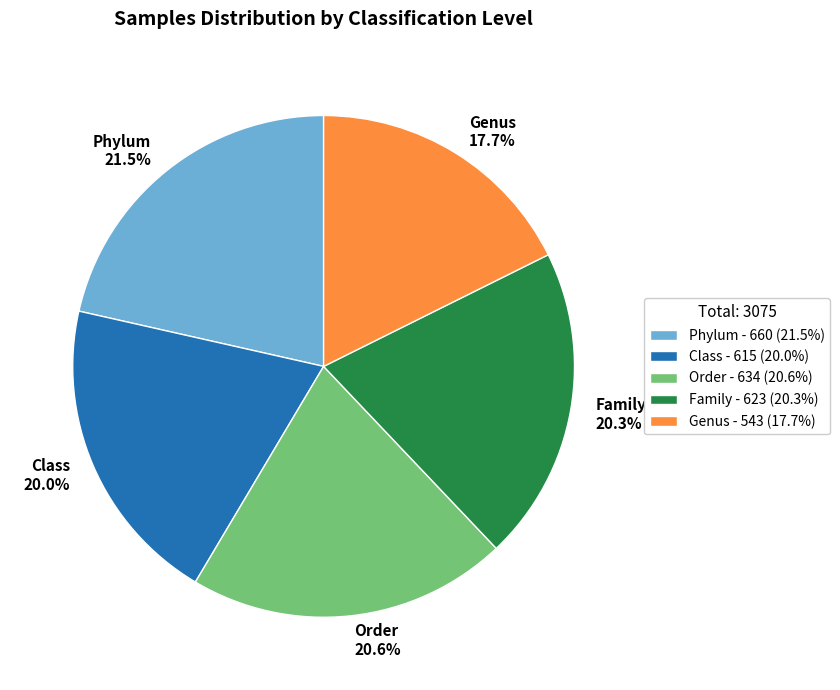

To the nearest percent, what portion does Class represent?

20%